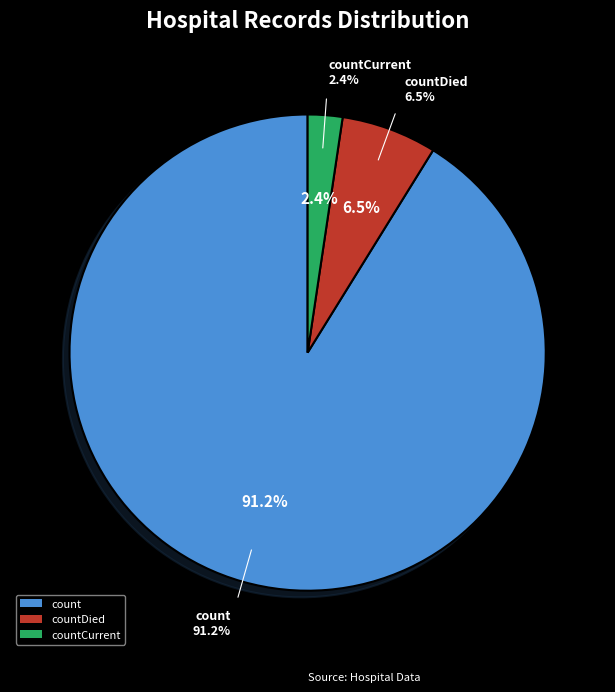

Which slice is the largest?

count